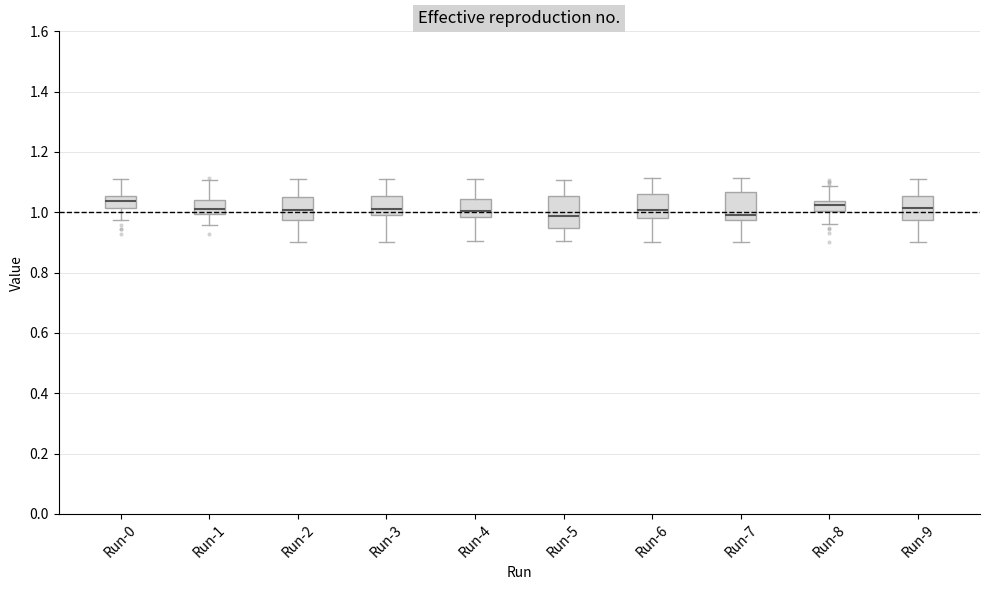

Where is the upper edge of the box for Run-5 on the y-axis? The values are not printed on the chart, so give them approximately, as read against the axis.

1.06